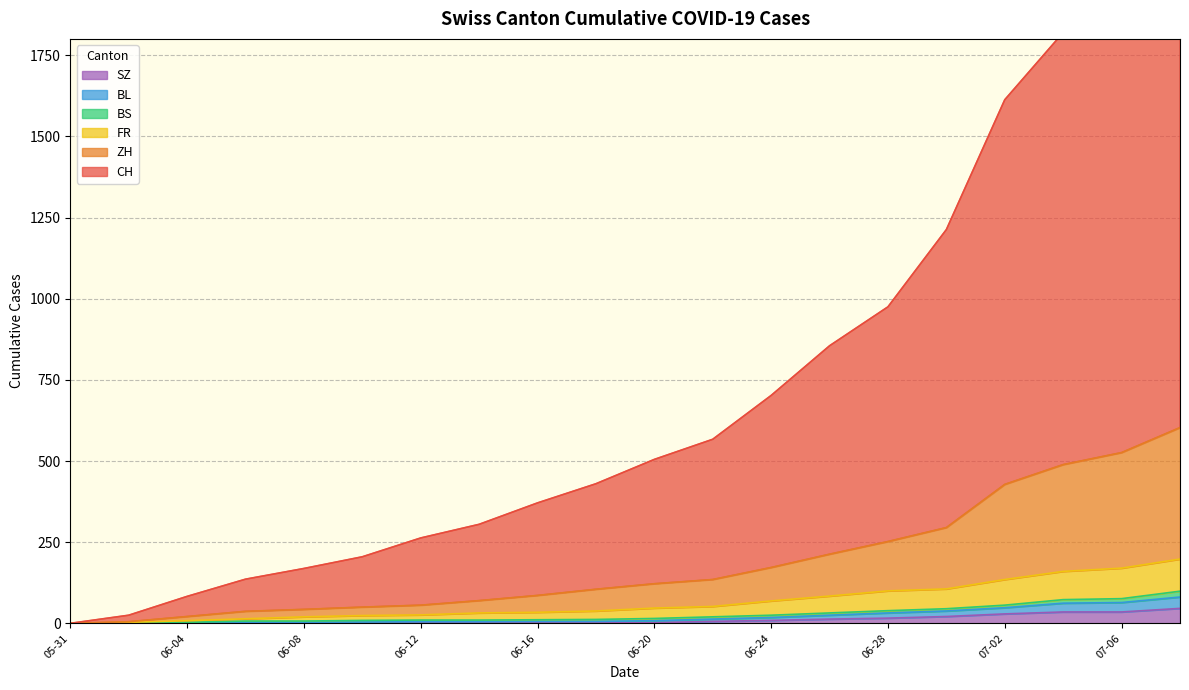

The value of FR at 2020-07-05 is 151. True or false?

False